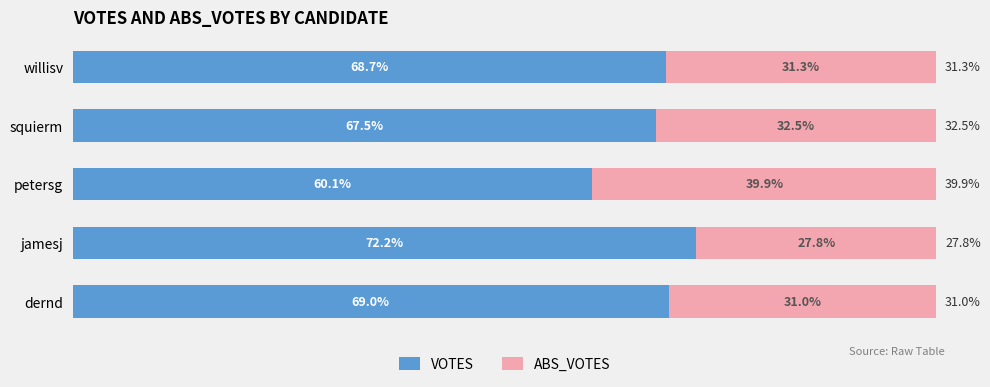

Rank the categories by VOTES value from lowest to highest.

petersg, squierm, willisv, dernd, jamesj